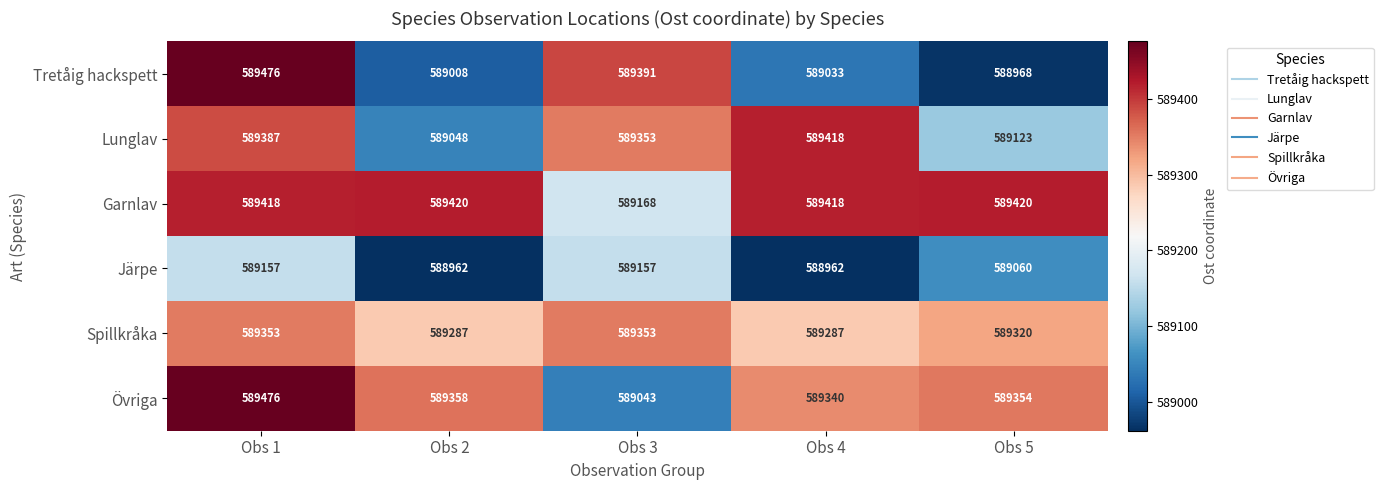

Which label corresponds to the largest value in the chart?

Obs 1